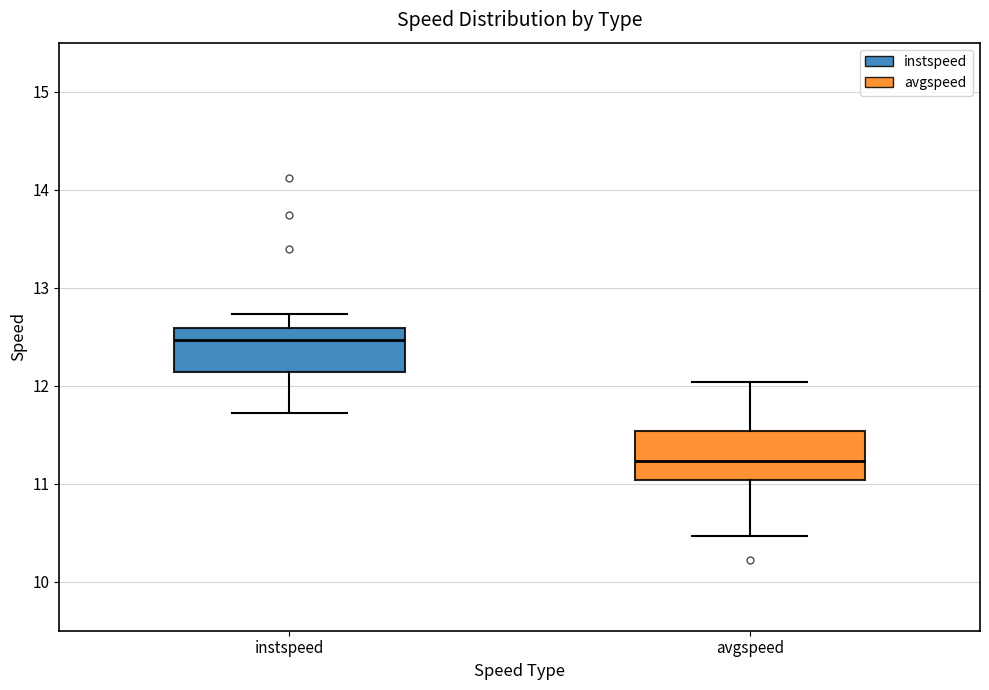

Reading left to right, read every box against the y-axis: the position of its median line, the range the box covers, and the ends of its whiskers. The values are not printed on the chart, so give them approximately, as read against the axis.

instspeed: median 12.5, box 12.1 to 12.6, whiskers 11.7 to 12.7
avgspeed: median 11.2, box 11.0 to 11.5, whiskers 10.5 to 12.0